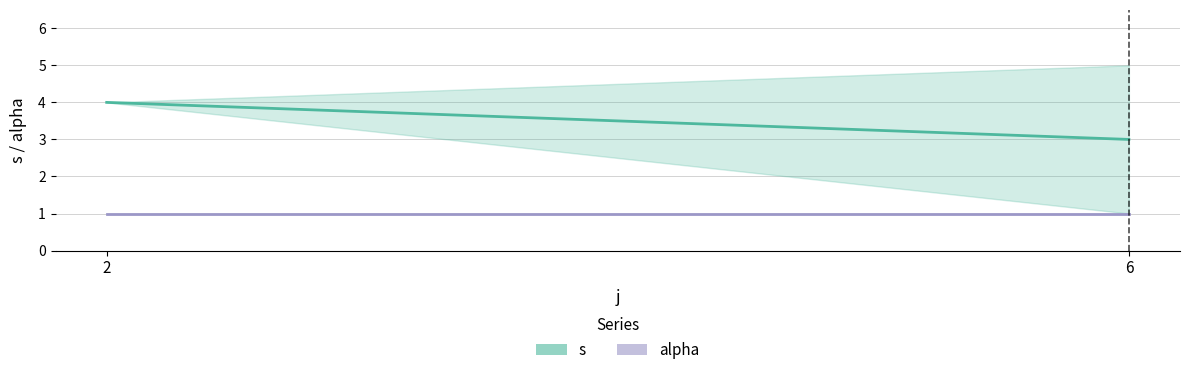

What is the average value of the s series?

4